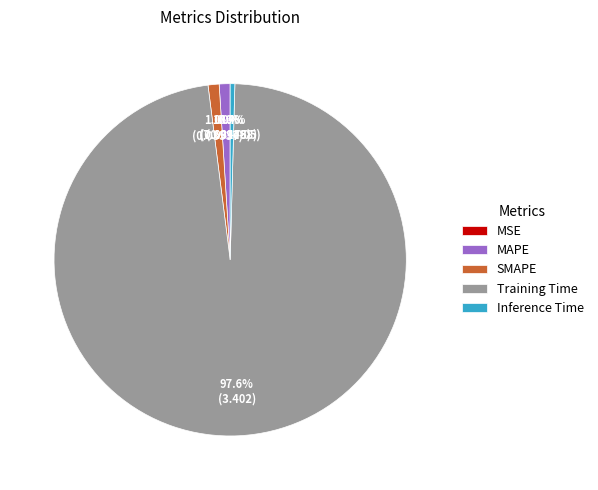

Does any single category account for the majority?

Yes